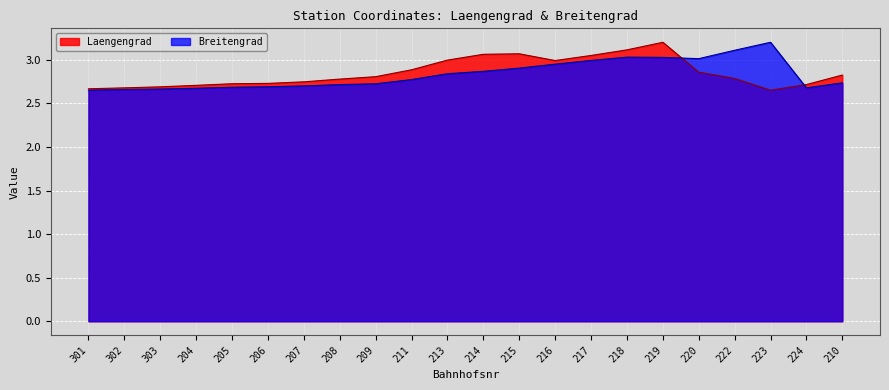

What is the label of the 3rd point from the right?

223